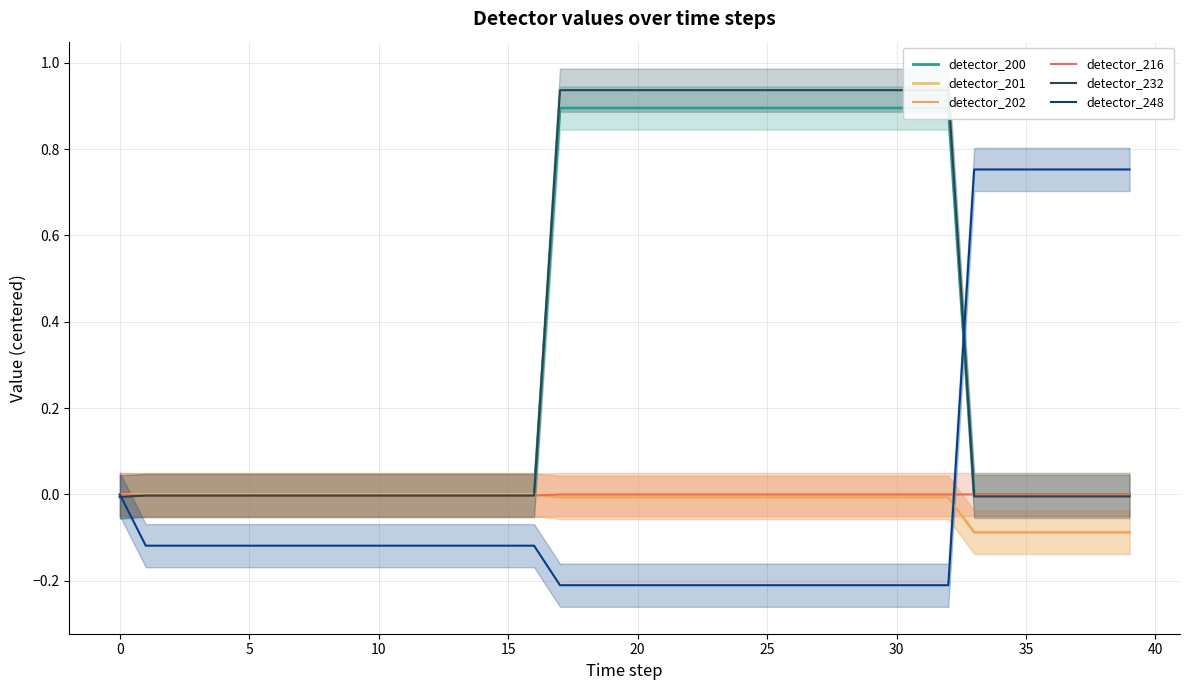

Between 0 and 25, which series saw the biggest shift?

detector_232